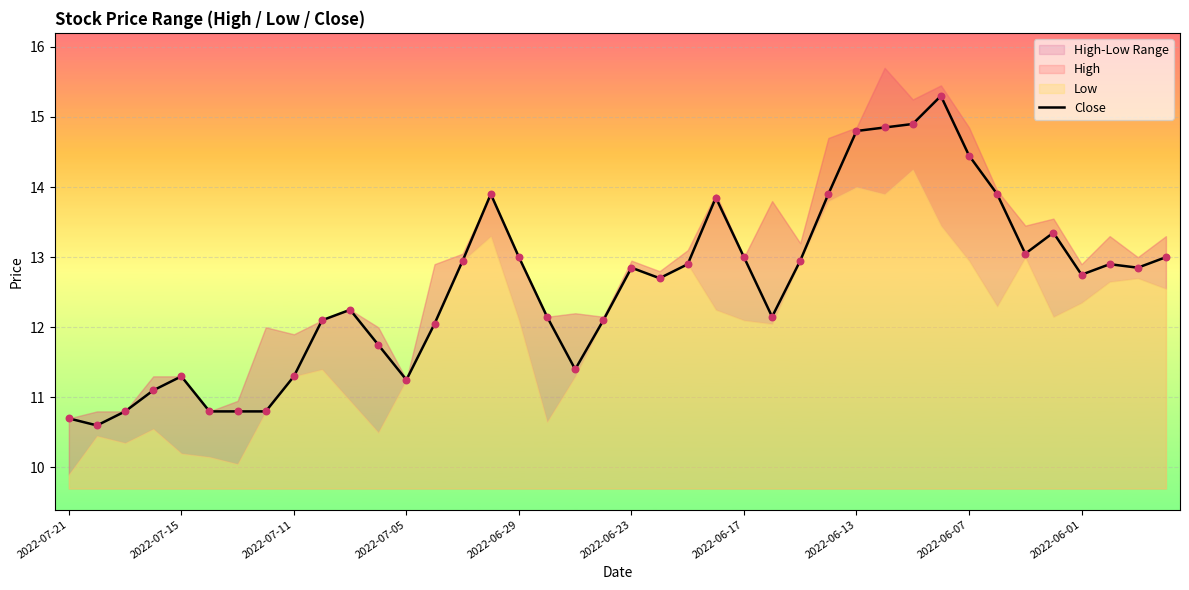

Approximately how many times larger is the value at 19 compared to 18?

1.1